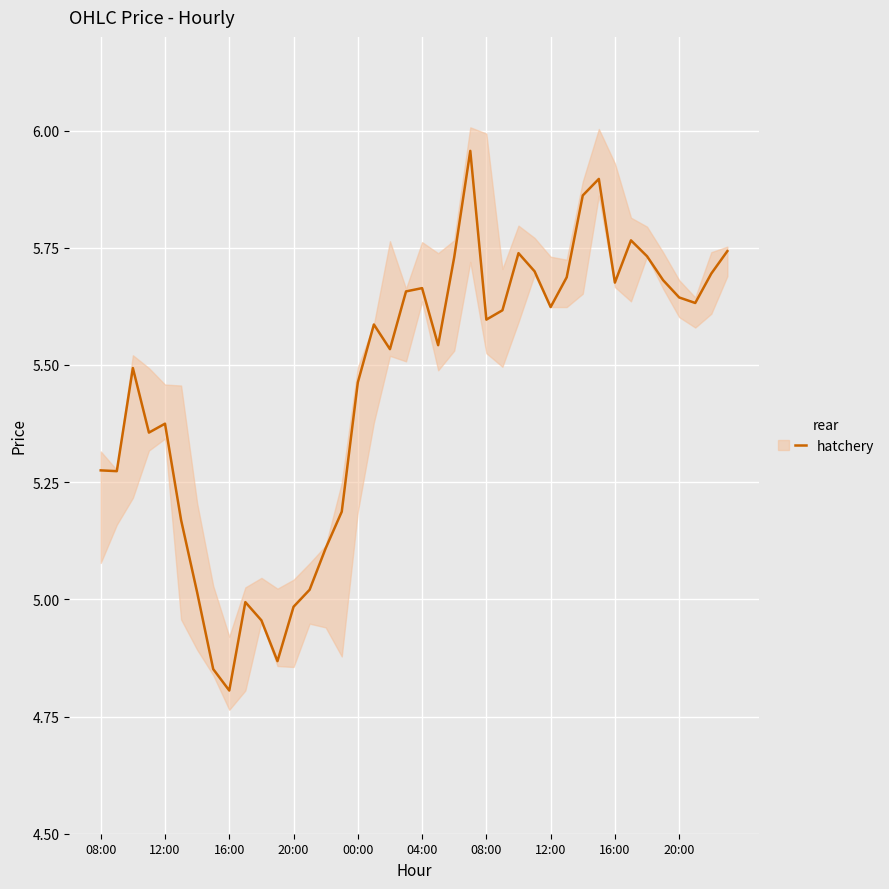

What is the minimum value shown in the chart?

4.8